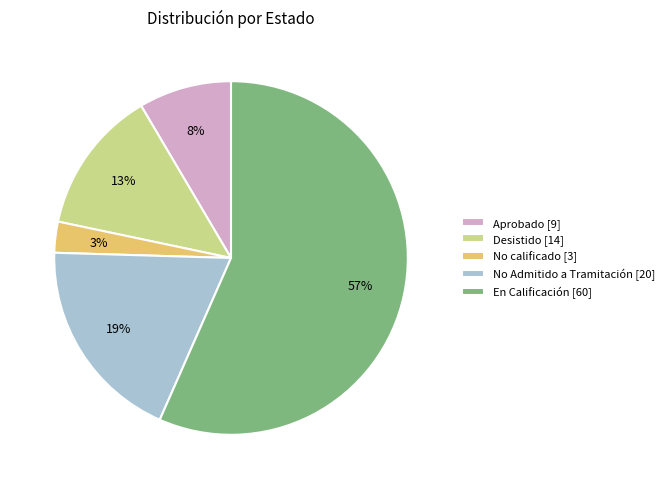

Rank the categories by value from highest to lowest.

En Calificación [60], No Admitido a Tramitación [20], Desistido [14], Aprobado [9], No calificado [3]